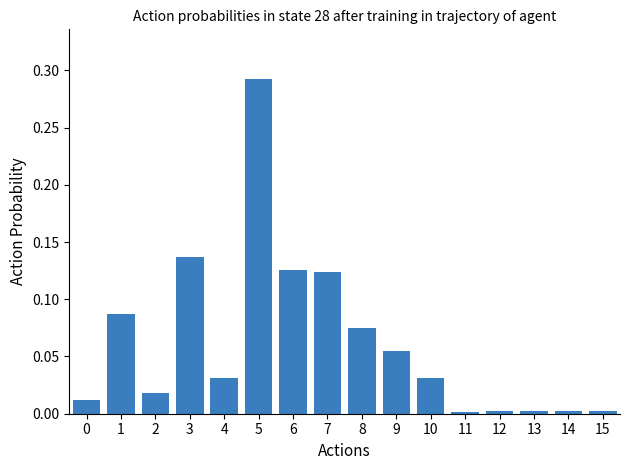

At which category does the chart reach its peak across all series?

5